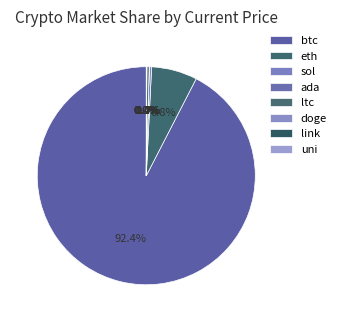

True or false: uni accounts for 1% of the total.

False